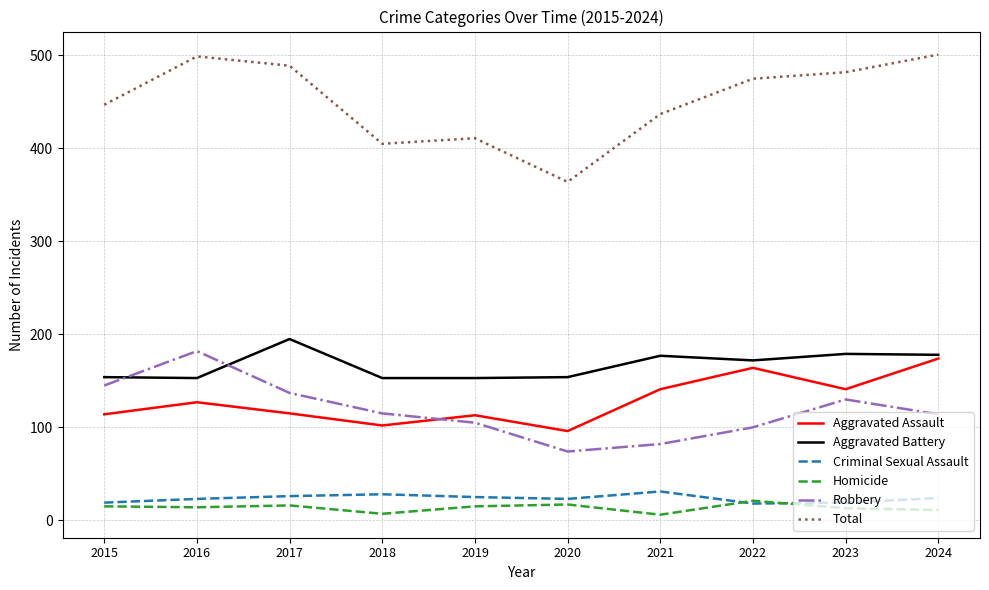

Is it true that Robbery equals 198 at 2023?

False